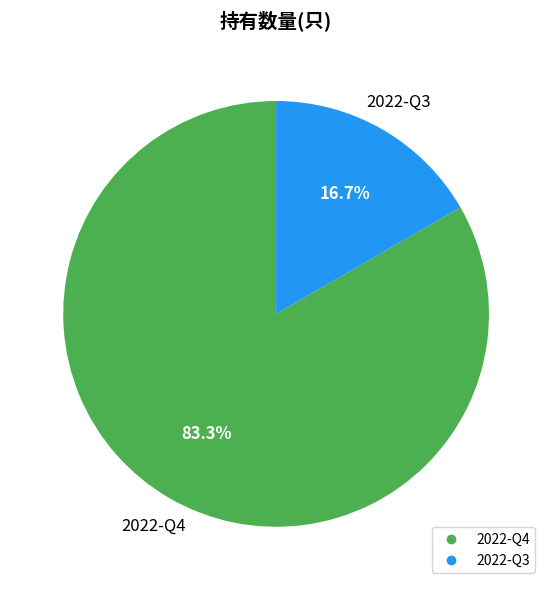

Which category has the biggest portion of the pie?

2022-Q4